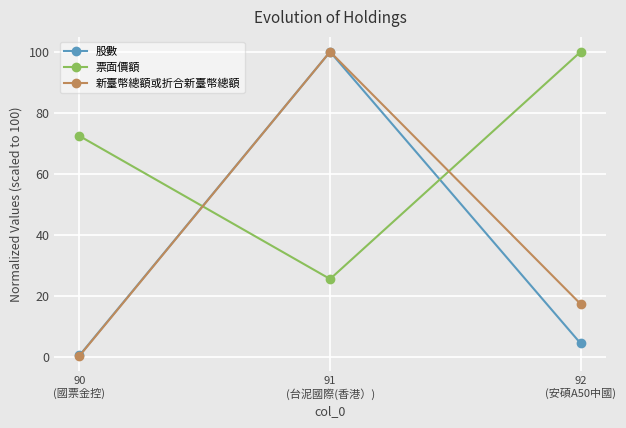

What is the label of the 3rd point from the left?

92
(安碩A50中國)